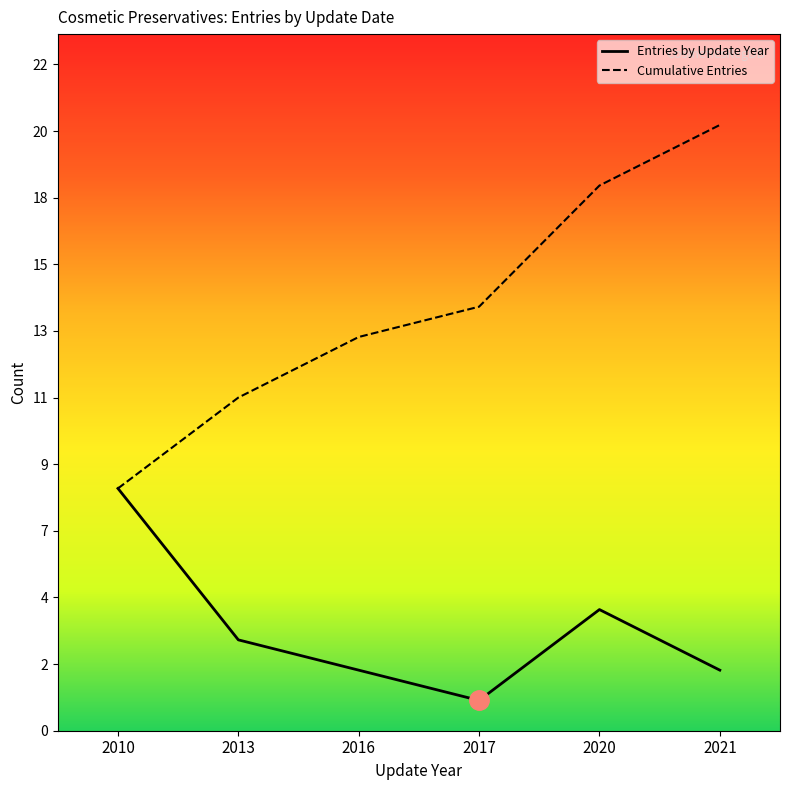

How many lines are shown in the chart?

2